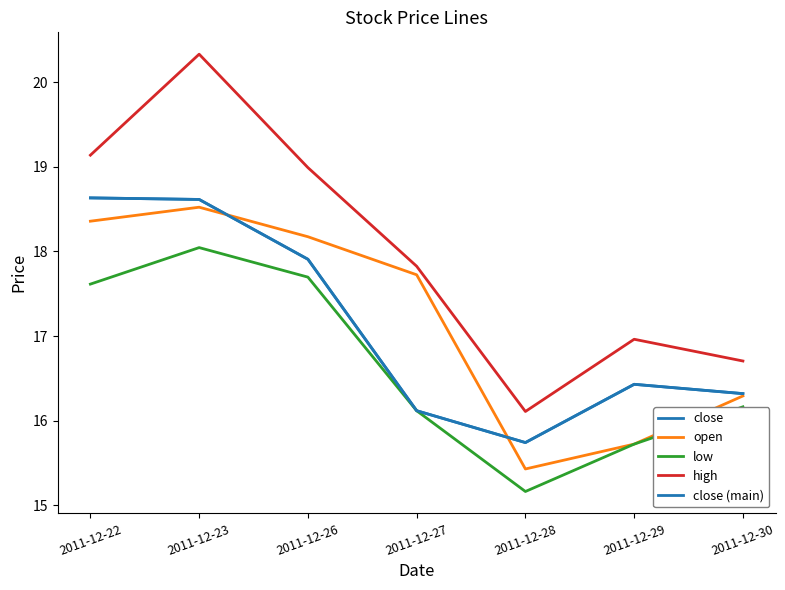

Does the chart display data point markers on the line(s)?

No